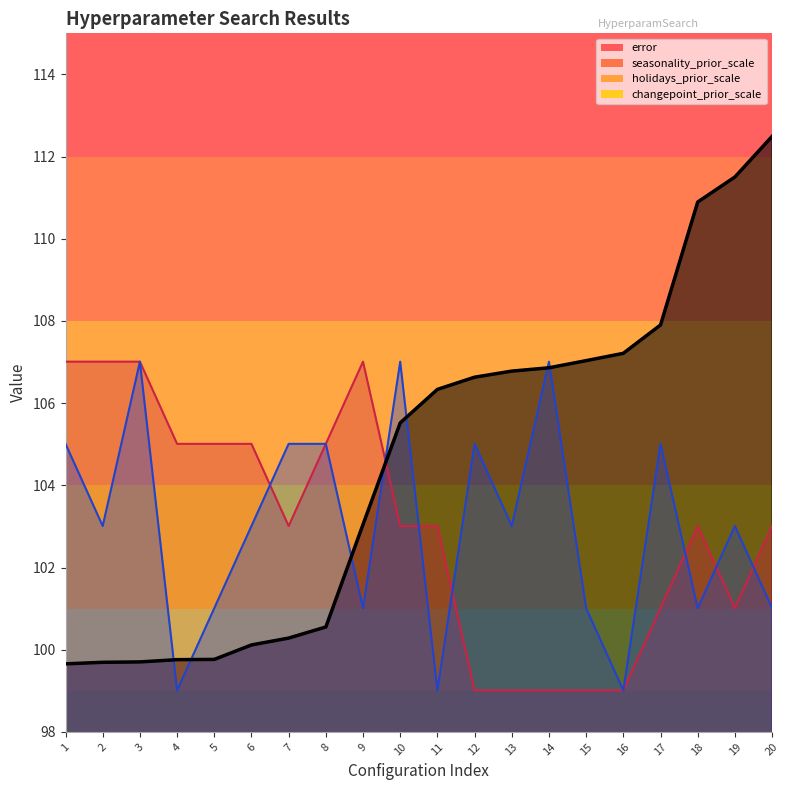

Is it true that seasonality_prior_scale equals 101.0 at 17?

True